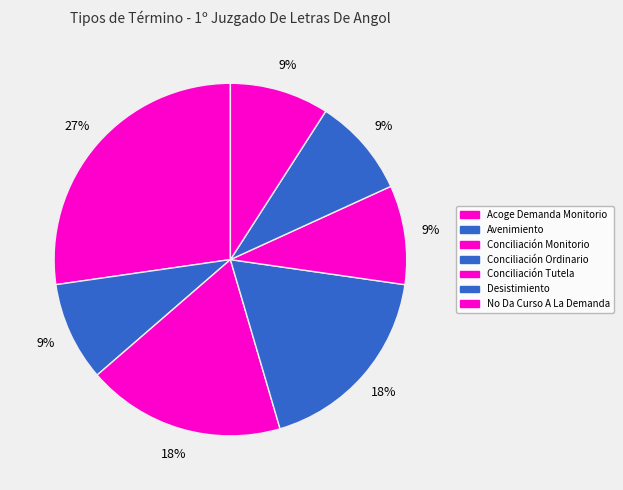

True or false: Conciliación Ordinario accounts for 18% of the total.

True